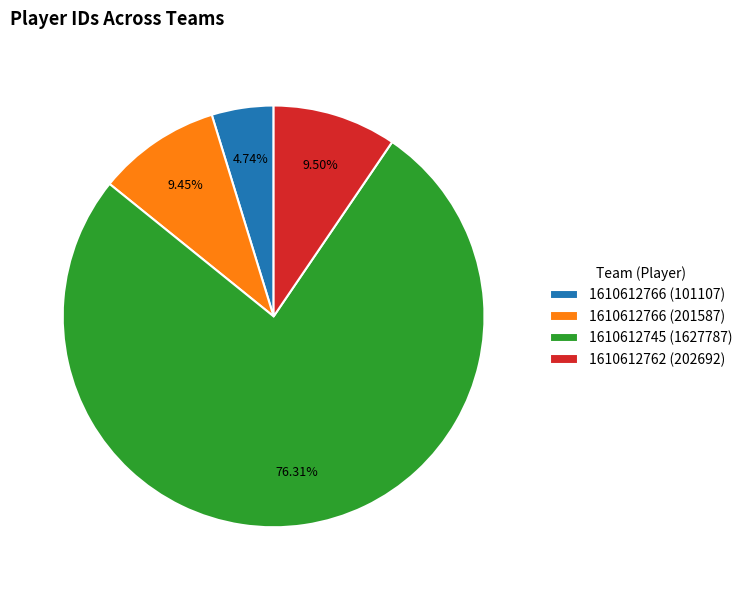

How many segments does this pie chart have?

4